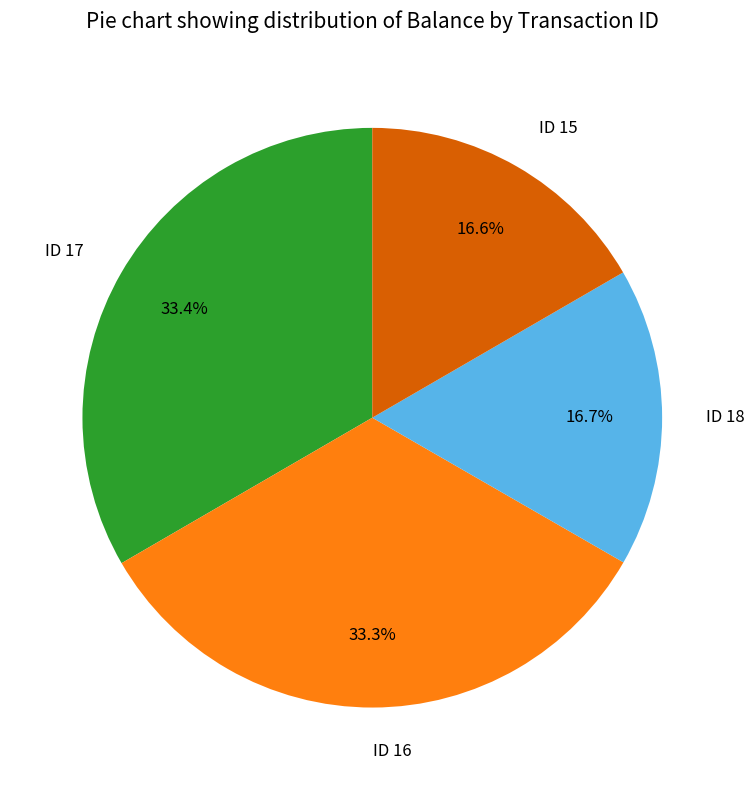

Approximately how many times larger is the value at ID 16 compared to ID 18?

2.0